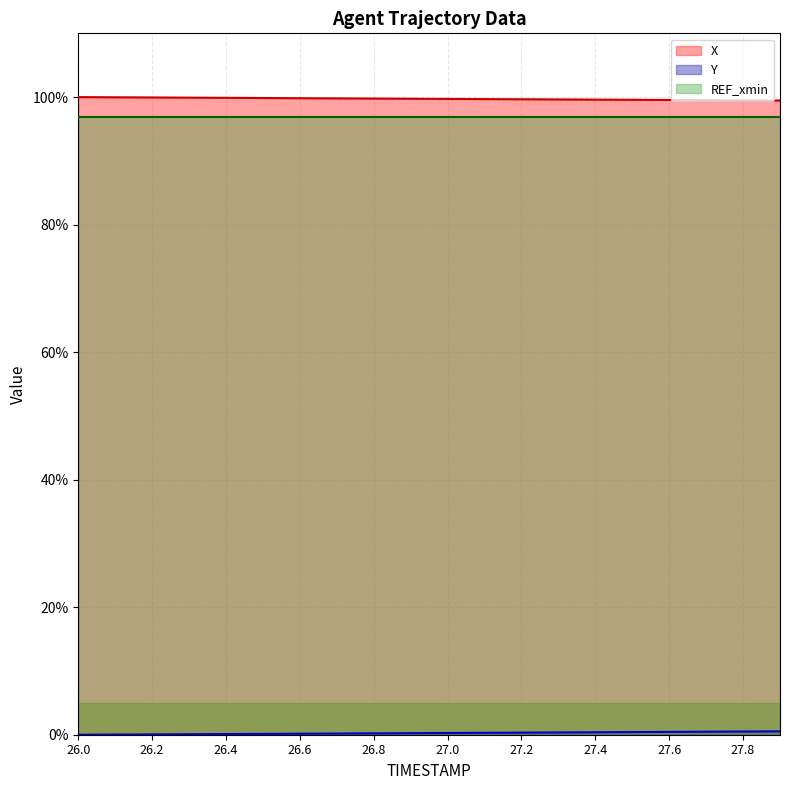

How many lines are shown in the chart?

3